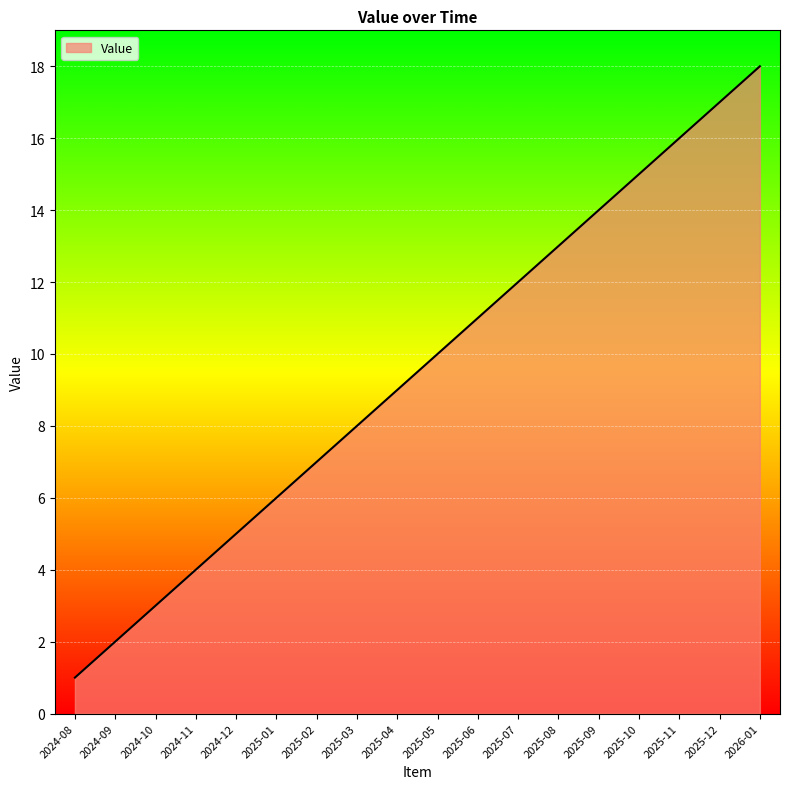

Rank the categories by value from highest to lowest.

2026-01, 2025-12, 2025-11, 2025-10, 2025-09, 2025-08, 2025-07, 2025-06, 2025-05, 2025-04, 2025-03, 2025-02, 2025-01, 2024-12, 2024-11, 2024-10, 2024-09, 2024-08